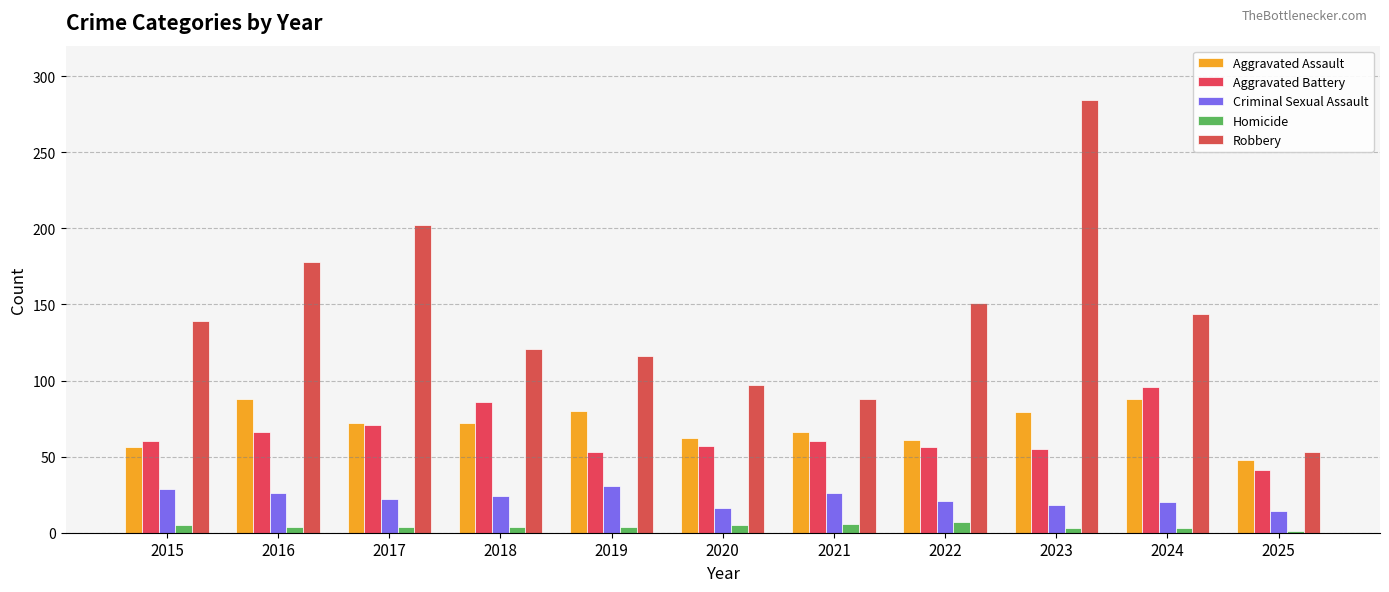

True or false: Criminal Sexual Assault has a value of 42 at 2019.

False